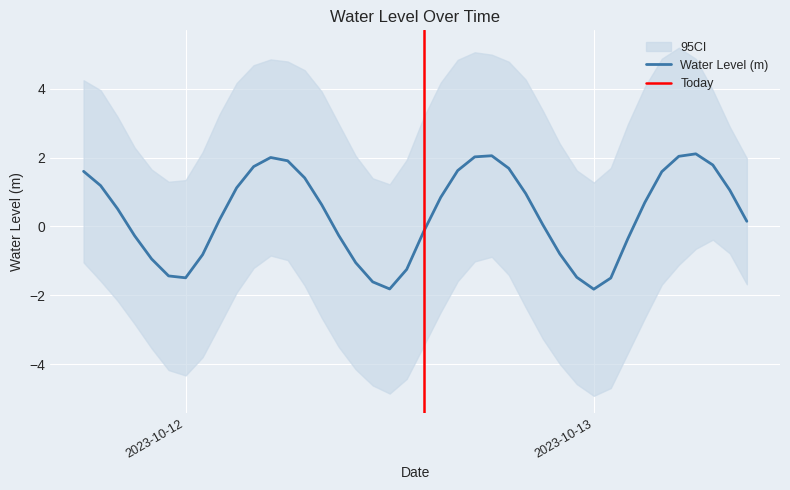

Rank the categories by value from highest to lowest.

2023-10-13 06:00:00, 2023-10-12 18:00:00, 2023-10-13 05:00:00, 2023-10-12 17:00:00, 2023-10-12 05:00:00, 2023-10-12 06:00:00, 2023-10-13 07:00:00, 2023-10-12 04:00:00, 2023-10-12 19:00:00, 2023-10-12 16:00:00, 2023-10-11 18:00:00, 2023-10-13 04:00:00, 2023-10-12 07:00:00, 2023-10-11 19:00:00, 2023-10-12 03:00:00, 2023-10-13 08:00:00, 2023-10-12 20:00:00, 2023-10-12 15:00:00, 2023-10-13 03:00:00, 2023-10-12 08:00:00, 2023-10-11 20:00:00, 2023-10-12 02:00:00, 2023-10-13 09:00:00, 2023-10-12 21:00:00, 2023-10-12 14:00:00, 2023-10-12 09:00:00, 2023-10-11 21:00:00, 2023-10-13 02:00:00, 2023-10-12 22:00:00, 2023-10-12 01:00:00, 2023-10-11 22:00:00, 2023-10-12 10:00:00, 2023-10-12 13:00:00, 2023-10-11 23:00:00, 2023-10-12 23:00:00, 2023-10-12 00:00:00, 2023-10-13 01:00:00, 2023-10-12 11:00:00, 2023-10-12 12:00:00, 2023-10-13 00:00:00